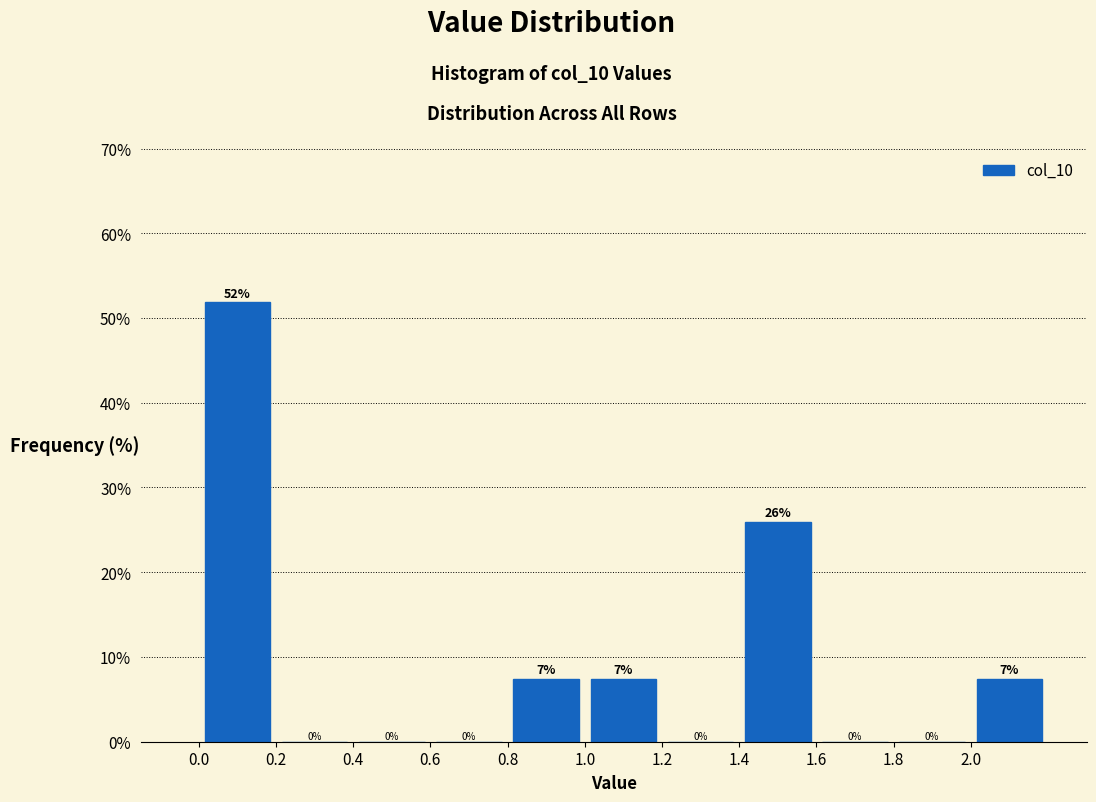

Which range on the x-axis has the tallest bar?

0.0 to 0.2